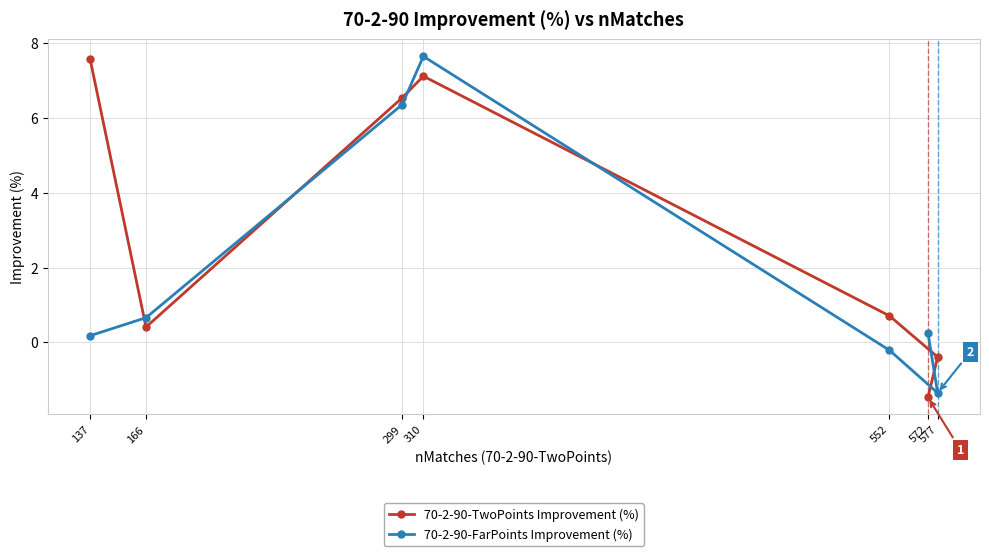

What is the greatest value displayed?

7.7